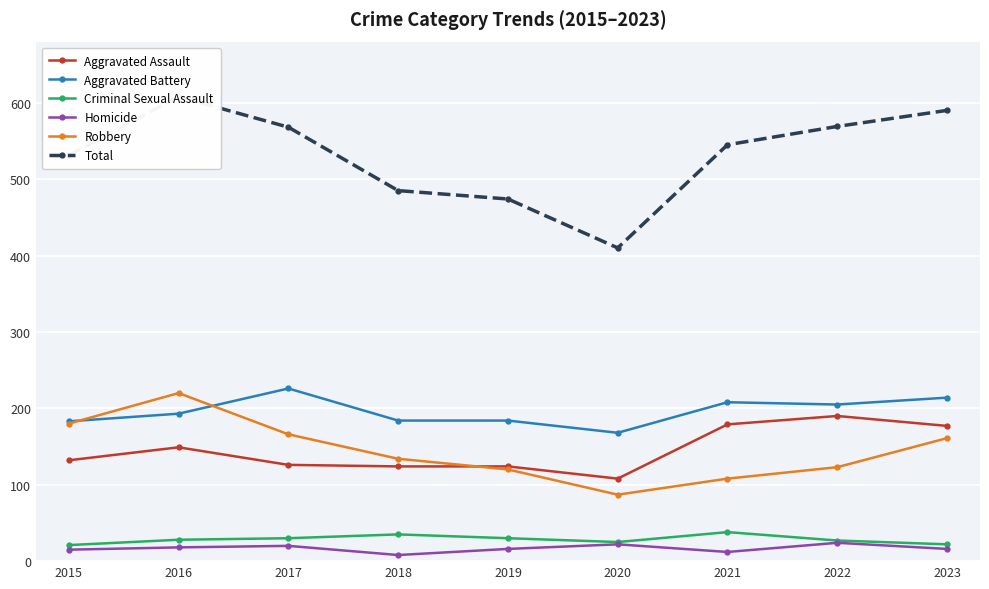

True or false: Criminal Sexual Assault and Aggravated Battery intersect in this chart.

False